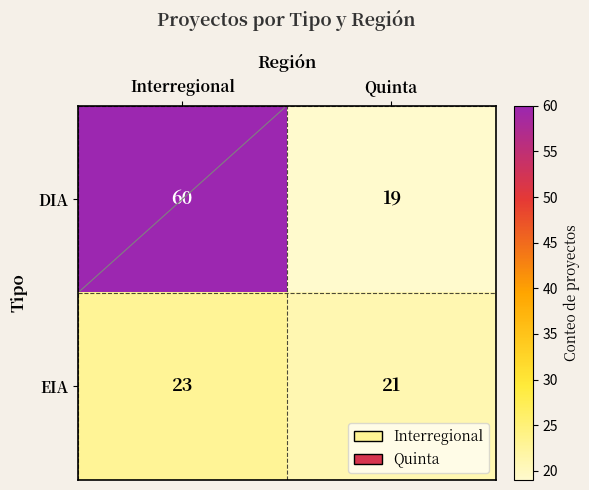

What is the minimum value shown in the chart?

19